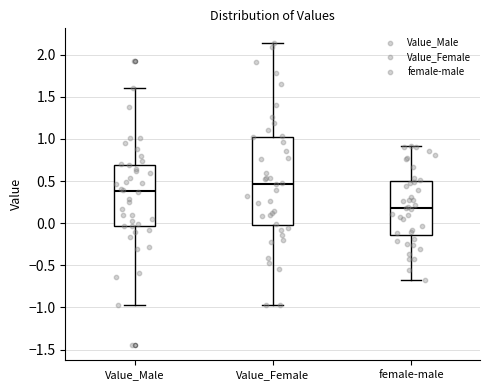

Which box's median line is the highest?

Value_Female